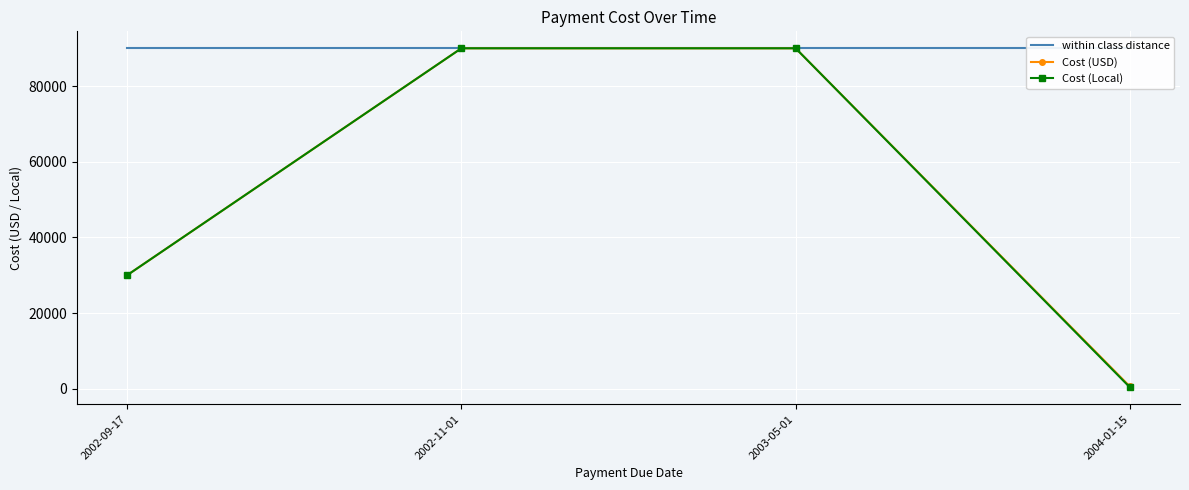

Is the value of Cost (Local) at 2003-05-01 greater than the value of within class distance at 2004-01-15?

No